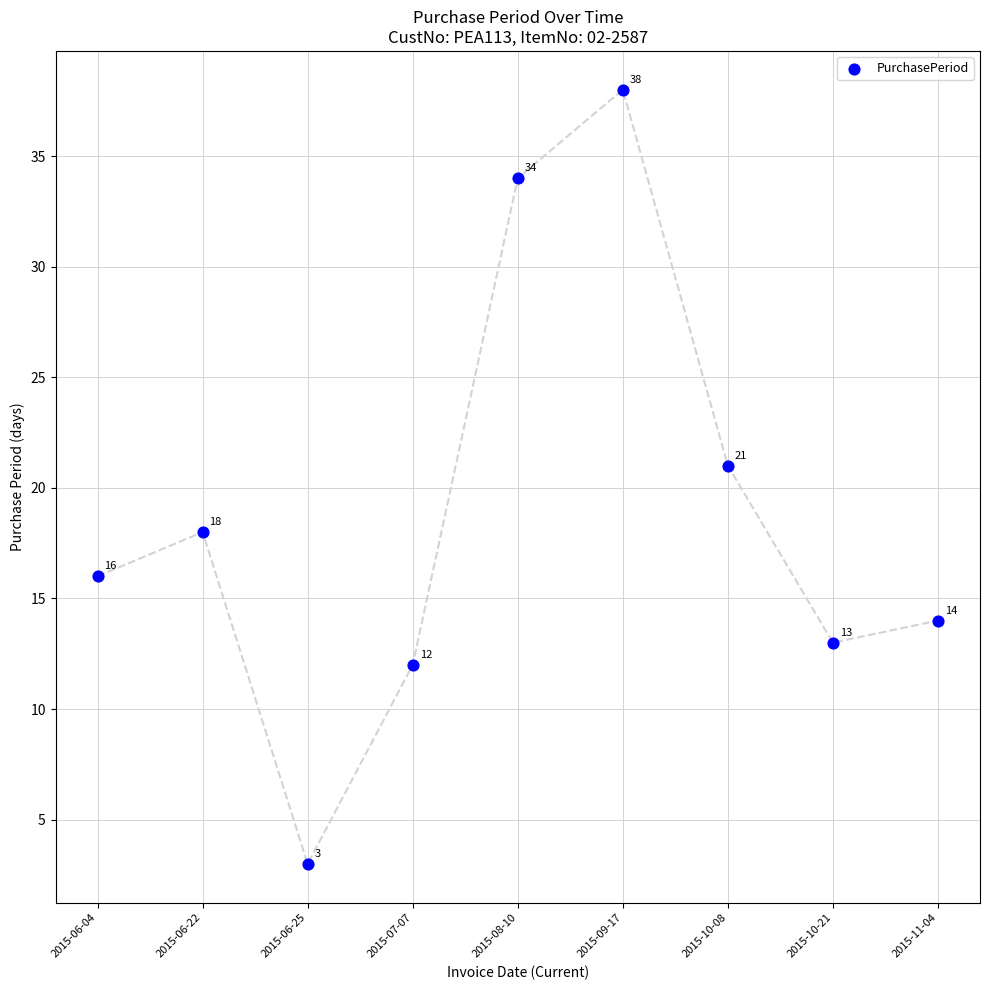

What is the average Y value?

19